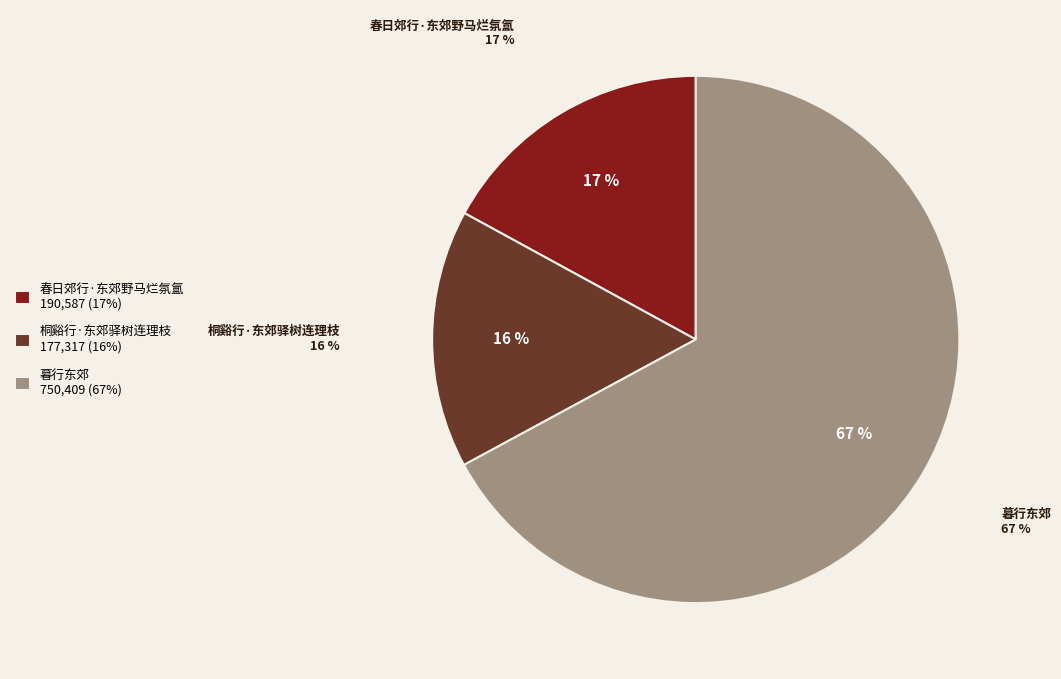

To the nearest percent, what percentage of the pie is 春日郊行·东郊野马烂氛氲?

17%